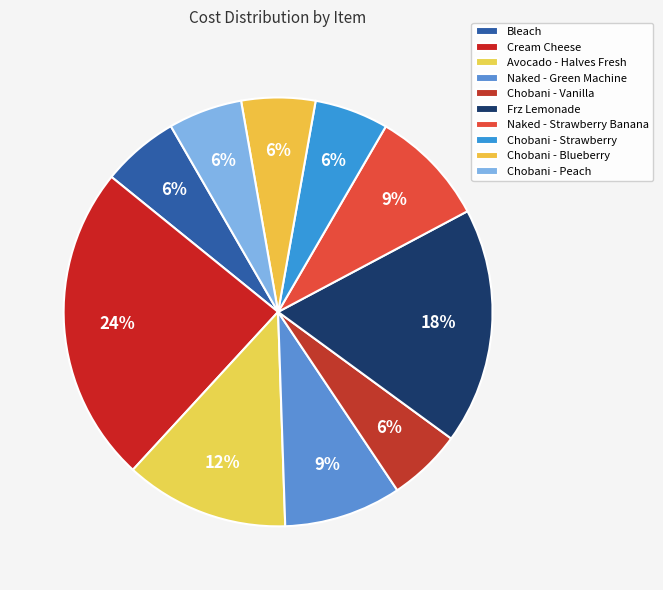

What percentage is the Cream Cheese slice, to the nearest percent?

24%